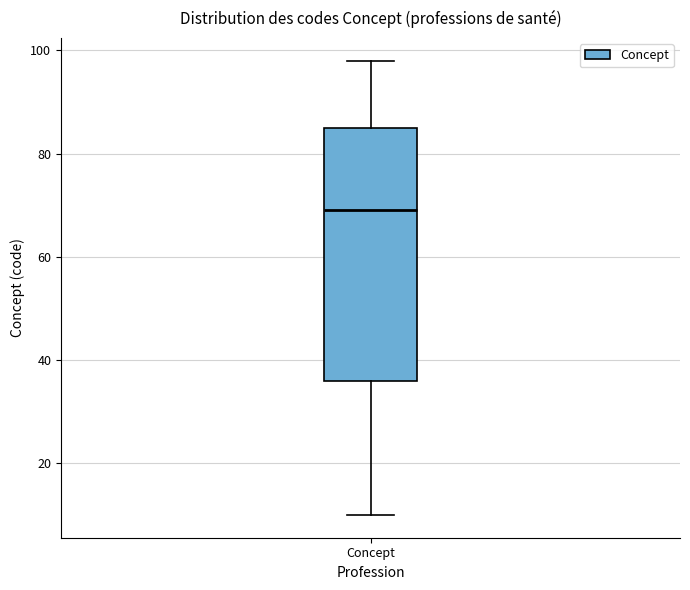

Transcribe this box plot: give where the median line is, the range the box spans, and where the two whiskers end, as read against the y-axis. The values are not printed on the chart, so give them approximately, as read against the axis.

median 70, box 36 to 86, whiskers 10 to 98